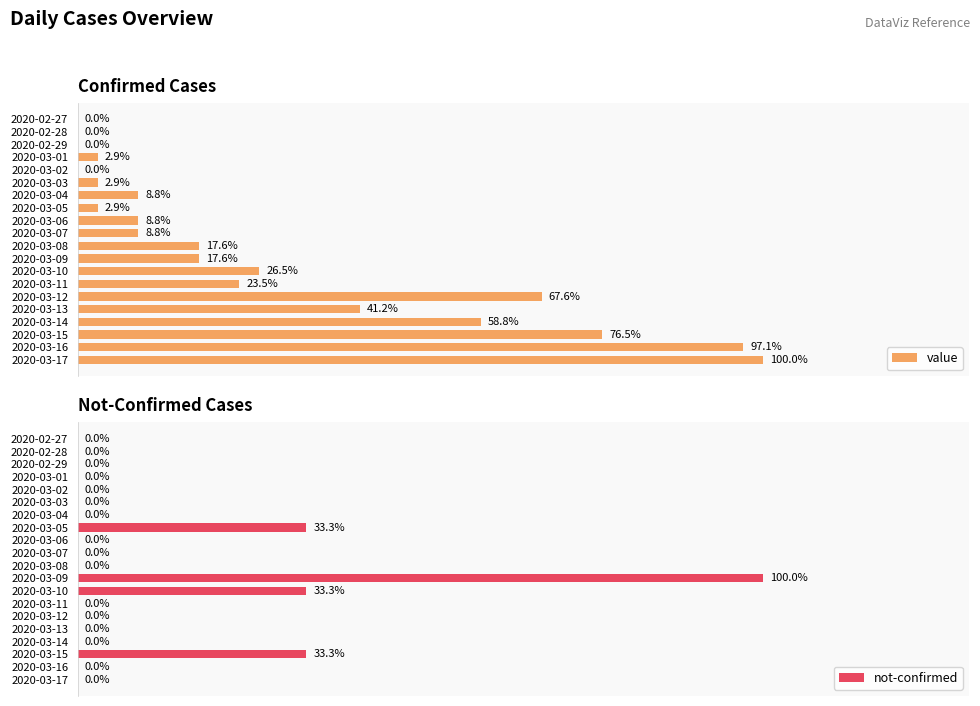

How many series are shown in this chart?

2